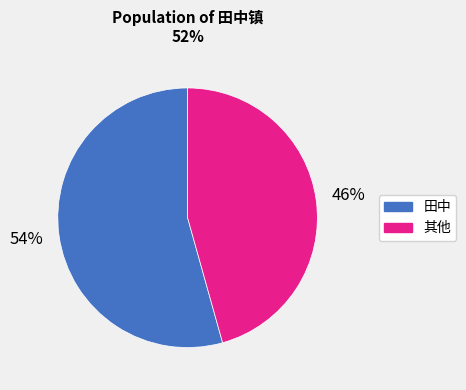

To the nearest percent, what is the average slice percentage?

50%